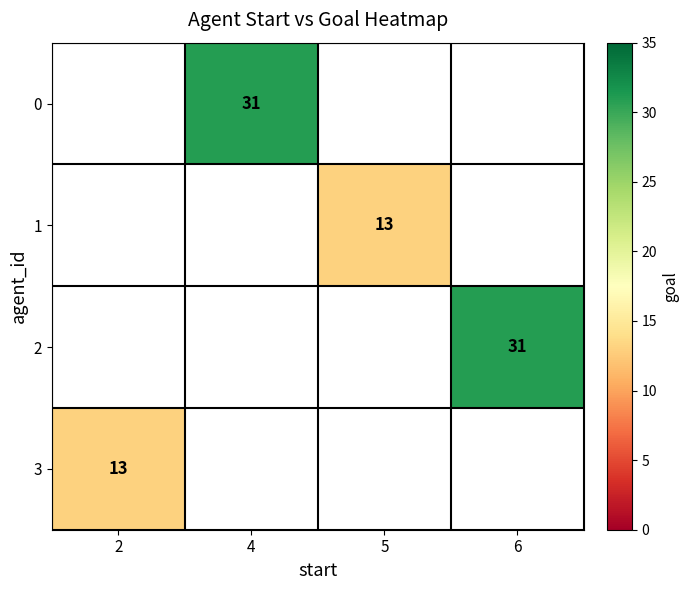

What is the maximum value shown in the chart?

31.0